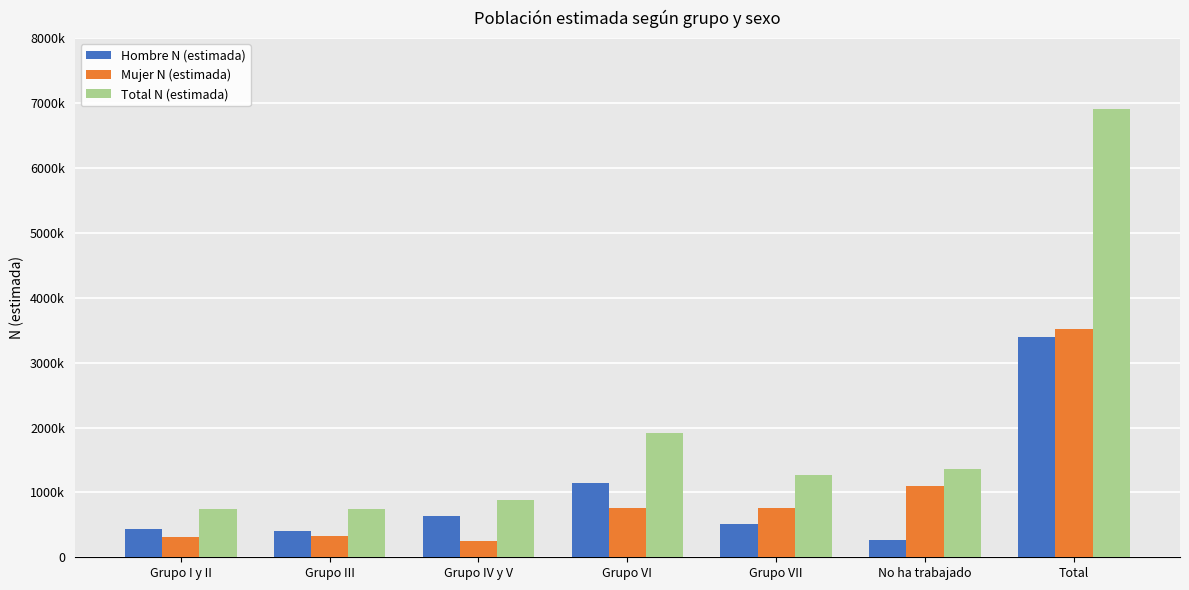

Reading right to left, extract all data points from this chart.

Hombre N (estimada): 3394179	263879	507766	1146334	628480	411519	436200
Mujer N (estimada): 3515243	1092361	758215	761355	255827	334996	312490
Total N (estimada): 6909422	1356240	1265980	1907689	884307	746515	748690